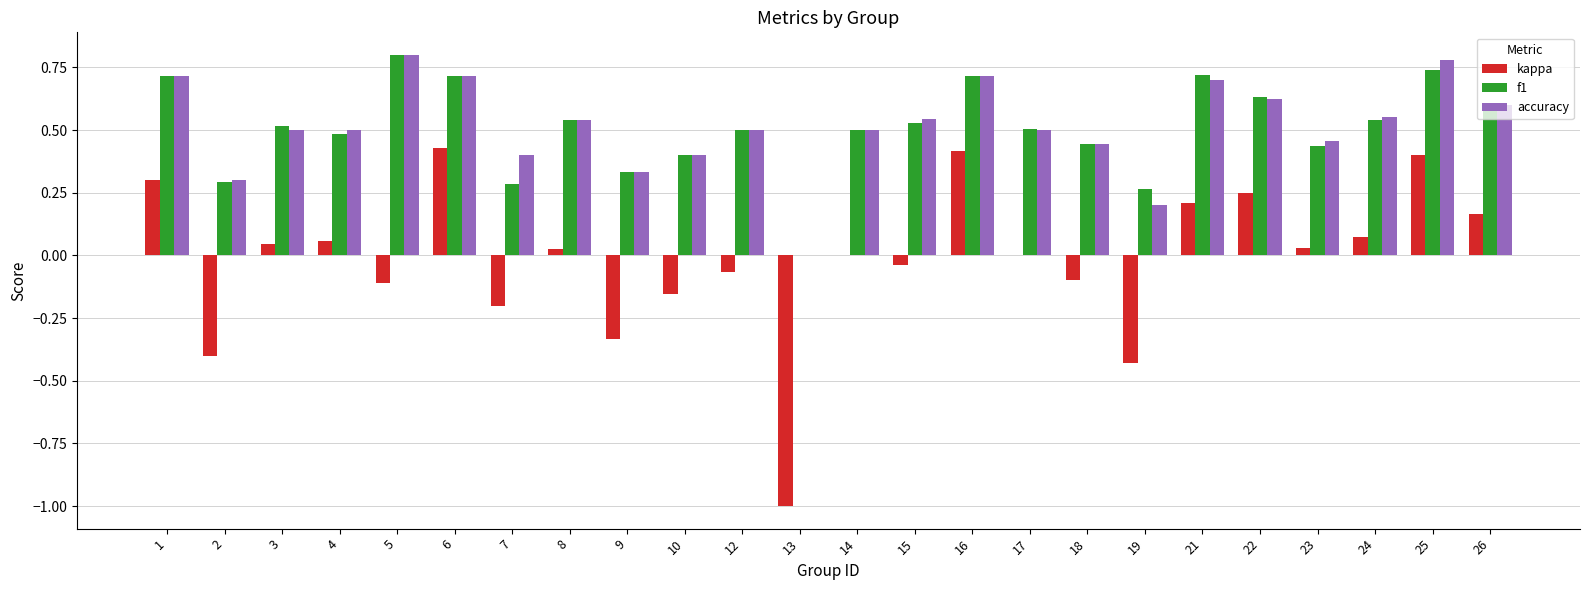

How many data points in f1 are above 0?

23